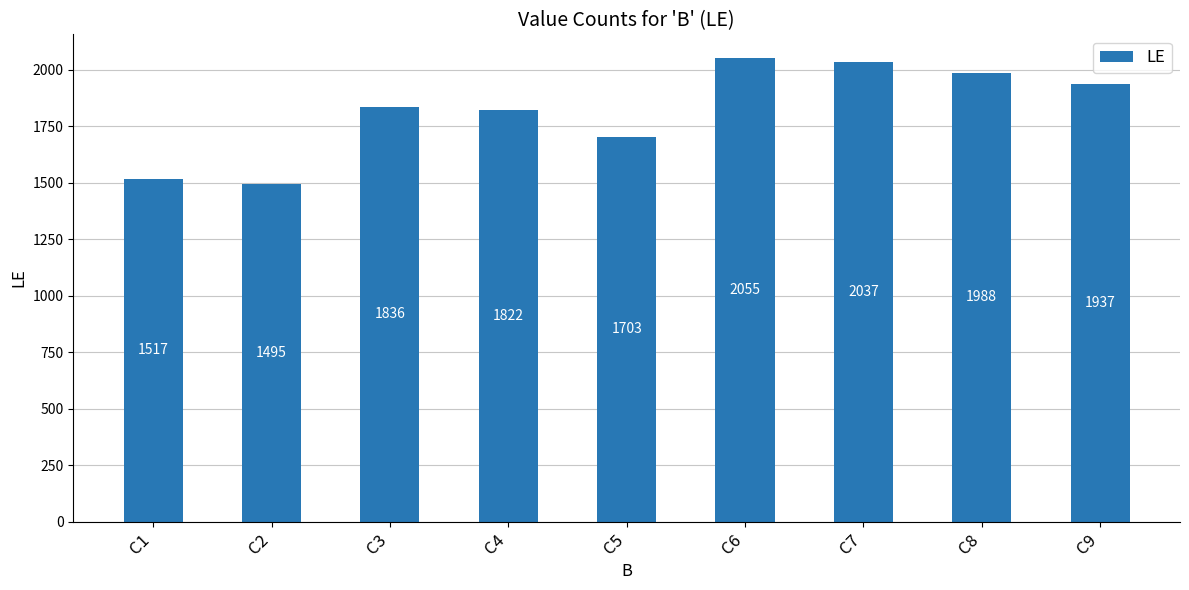

At which category does the chart reach its minimum across all series?

C2